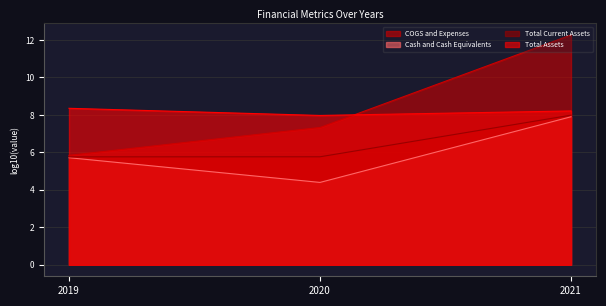

The Total Assets series shows 12.8 at 2020. True or false?

False